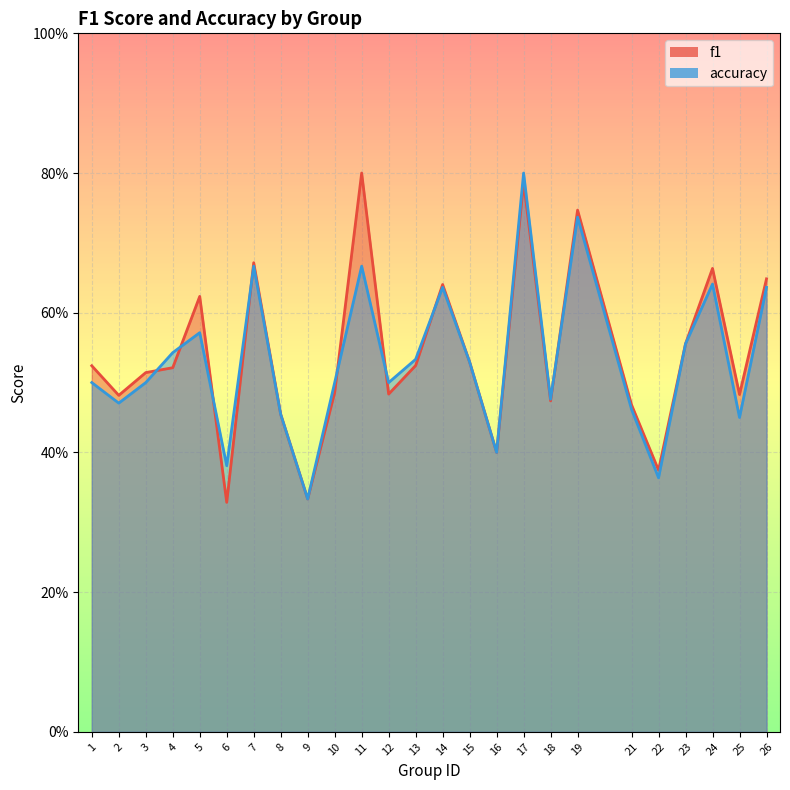

How many interior local peaks does the f1 series have?

7